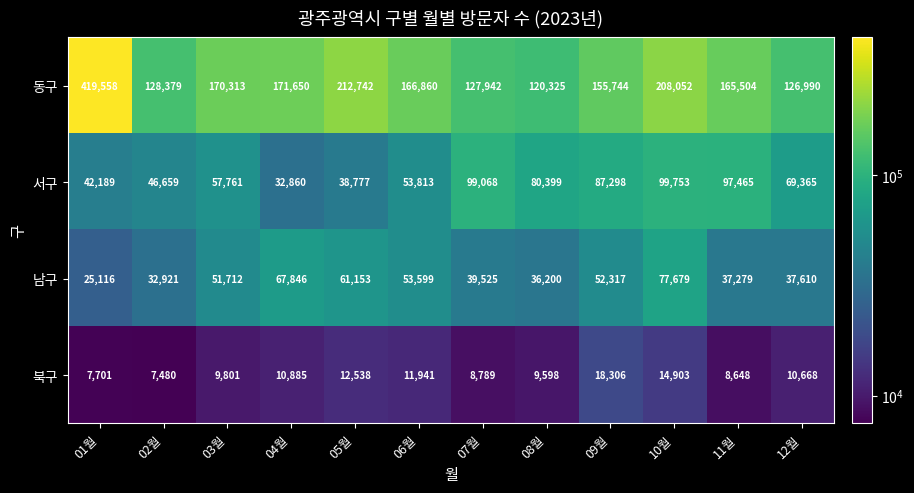

At which category does the chart reach its peak across all series?

01월